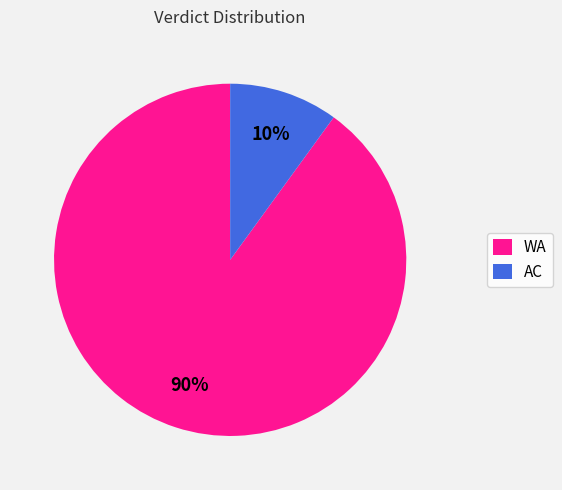

Is it true that WA is 90% of the pie?

True